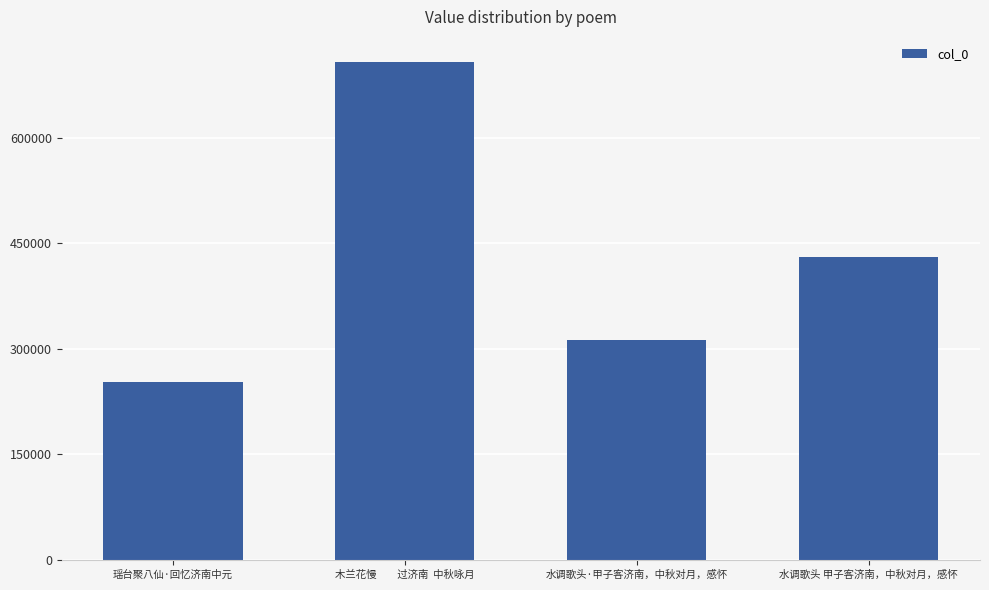

What is the difference between the maximum and minimum values?

454886